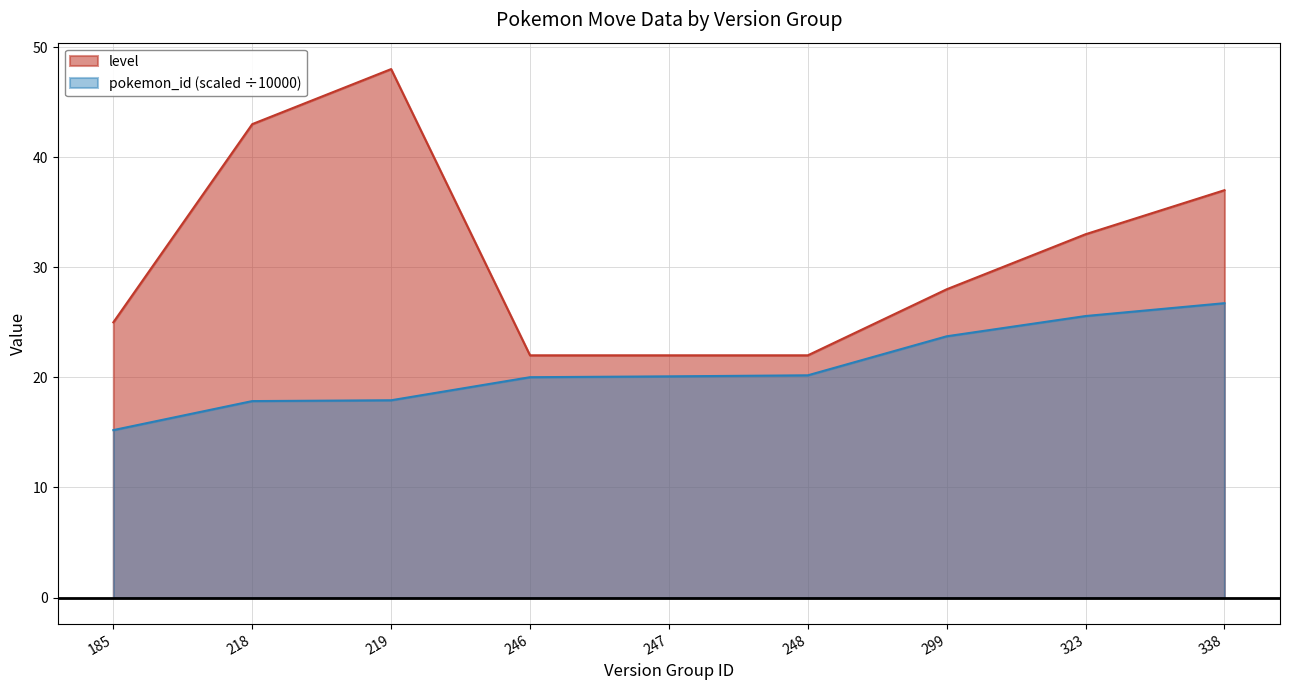

At which label is level closest to 35?

323